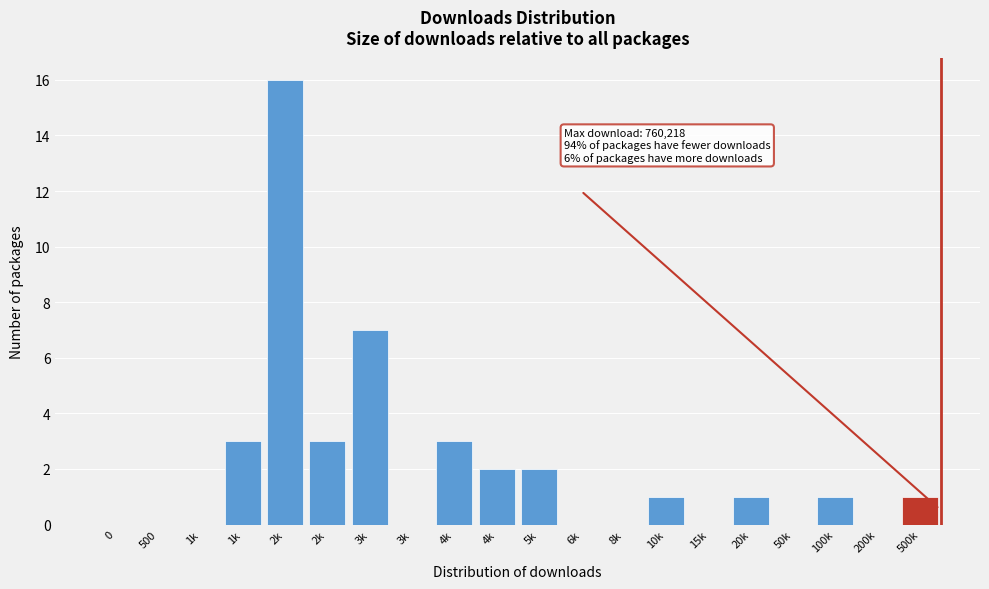

Count the number of data series in this chart.

1